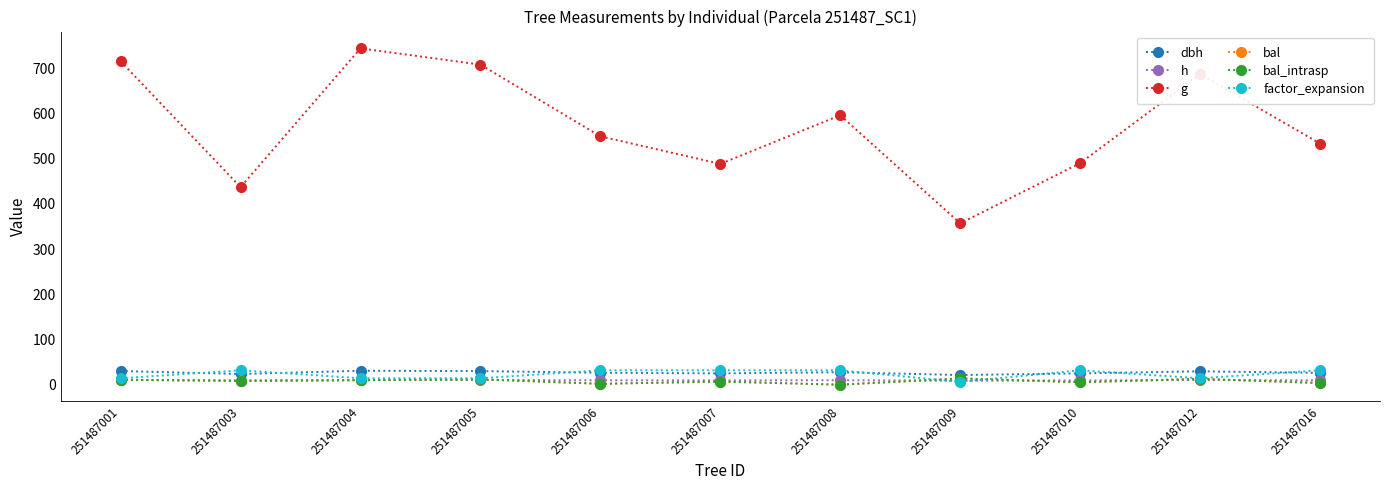

In dbh, how many points are lower than both neighbors (excluding endpoints)?

3